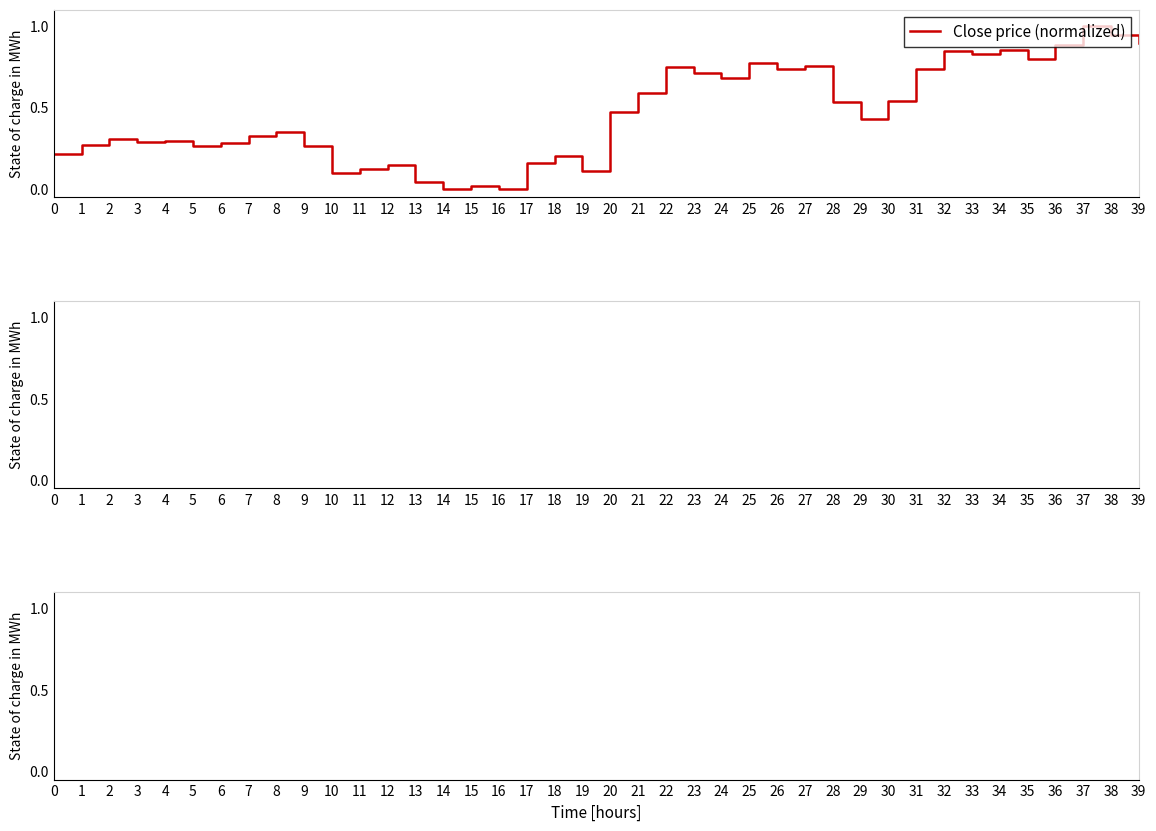

What is the difference between the maximum and minimum values?

1.0